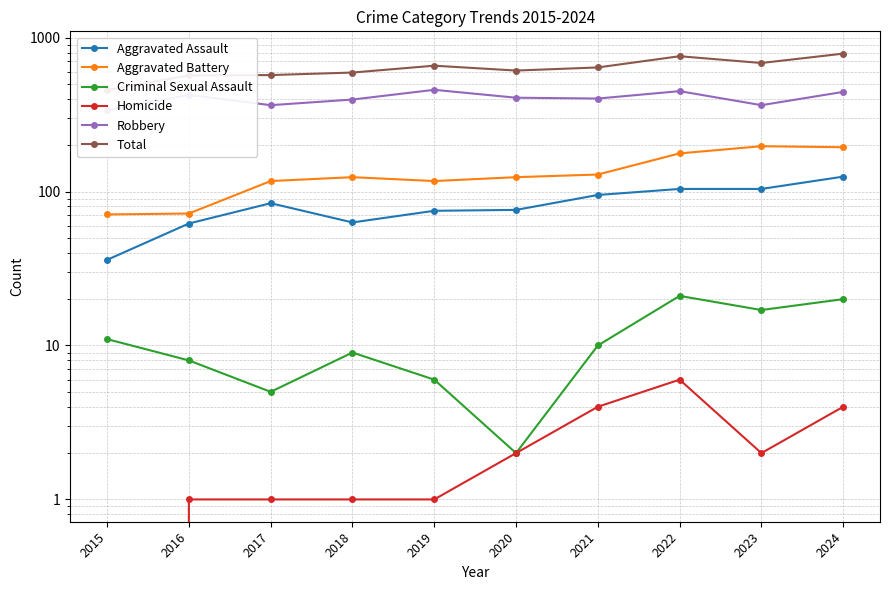

What is the average value of the Homicide series?

2